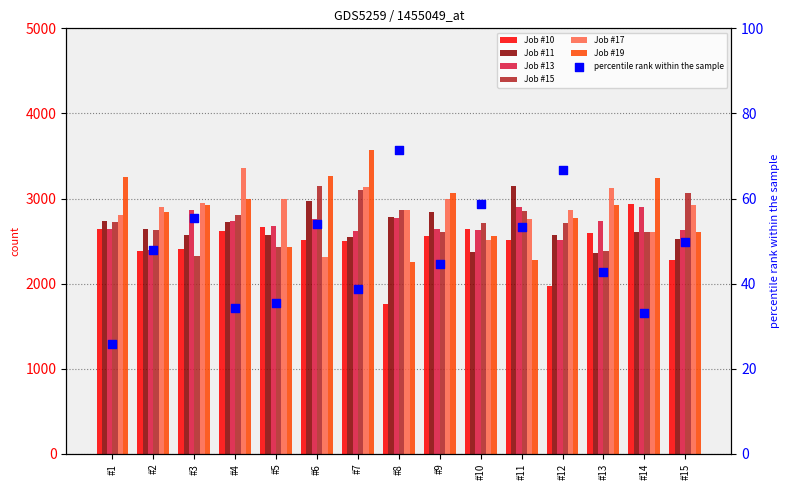

Which series has the largest Y range (max minus min)?

Job #19